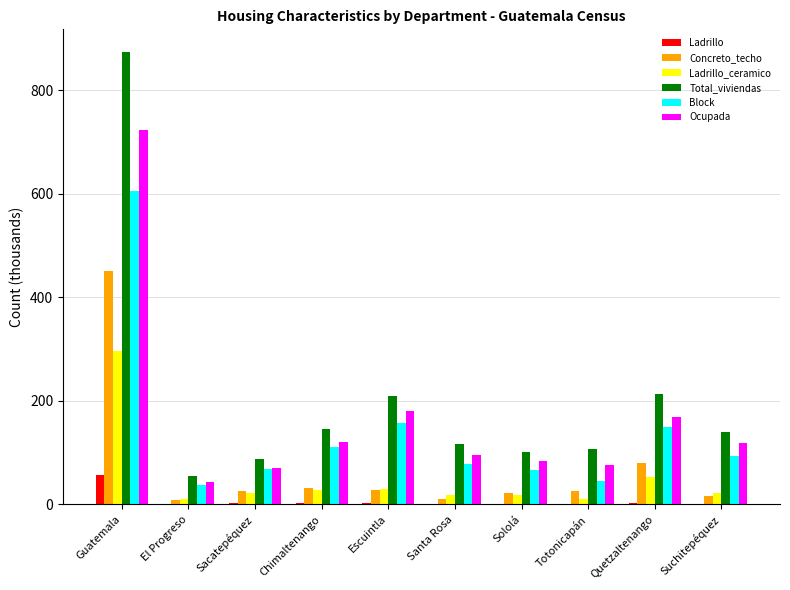

What is the maximum value for Block?

604.8